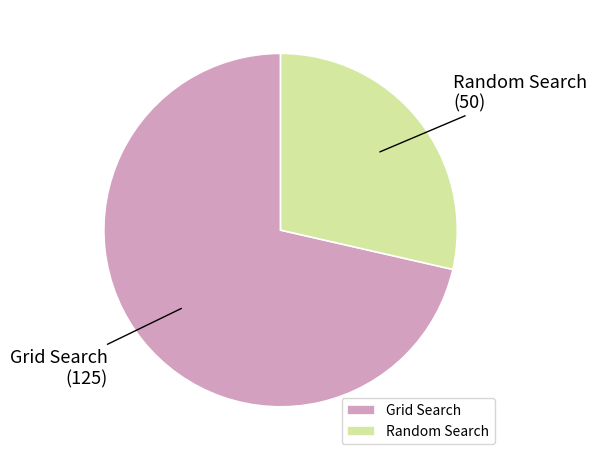

Count the number of slices in the pie.

2